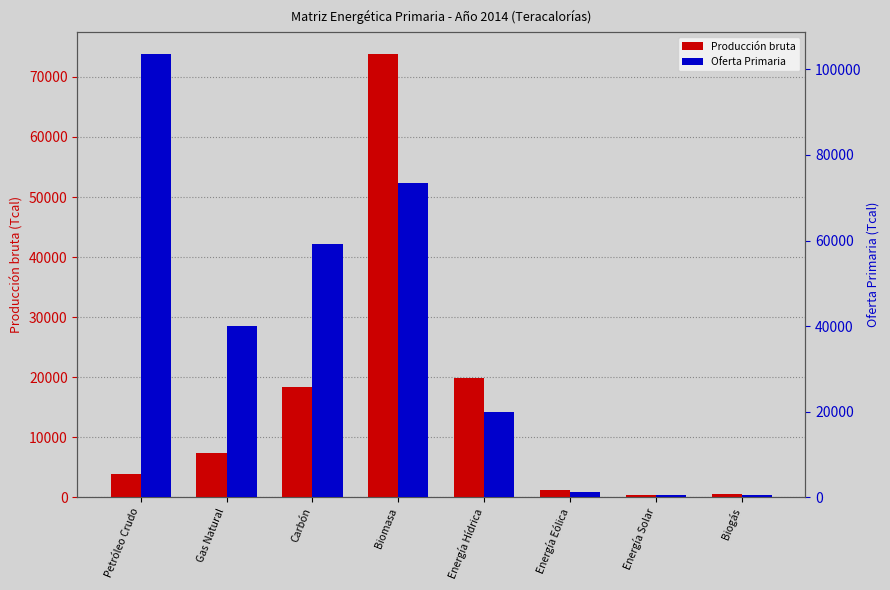

How many data points does each series have?

8